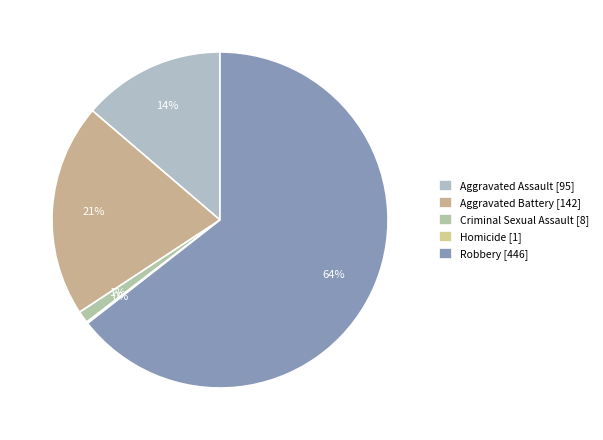

Rank the categories by value from lowest to highest.

Homicide, Criminal Sexual Assault, Aggravated Assault, Aggravated Battery, Robbery